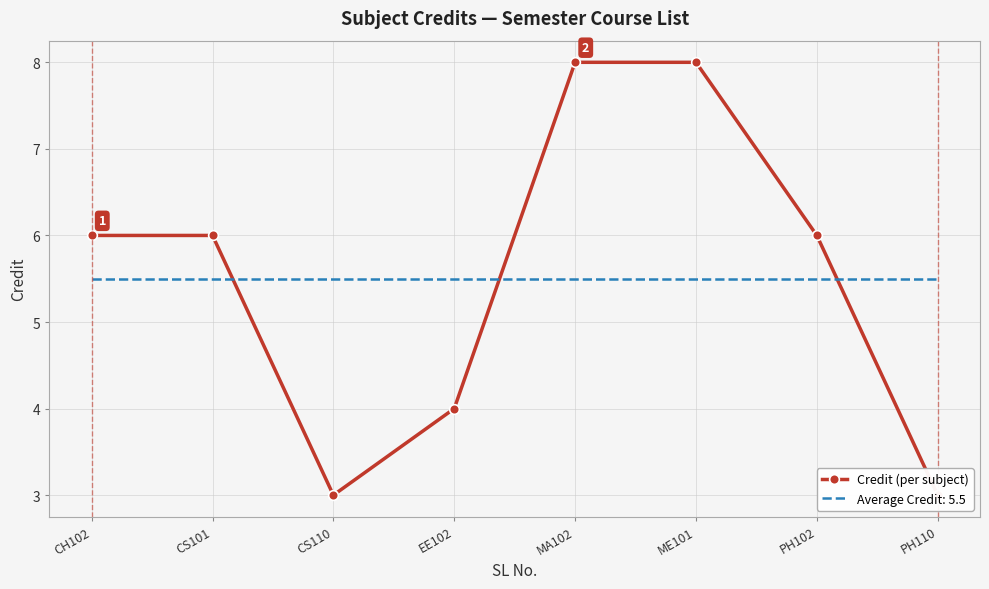

What is the greatest value displayed?

8